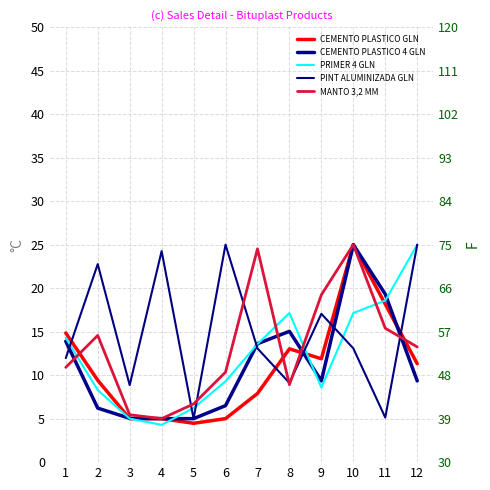

List the labels in order of PRIMER 4 GLN value, largest first.

12, 11, 8, 10, 1, 7, 6, 9, 2, 5, 3, 4